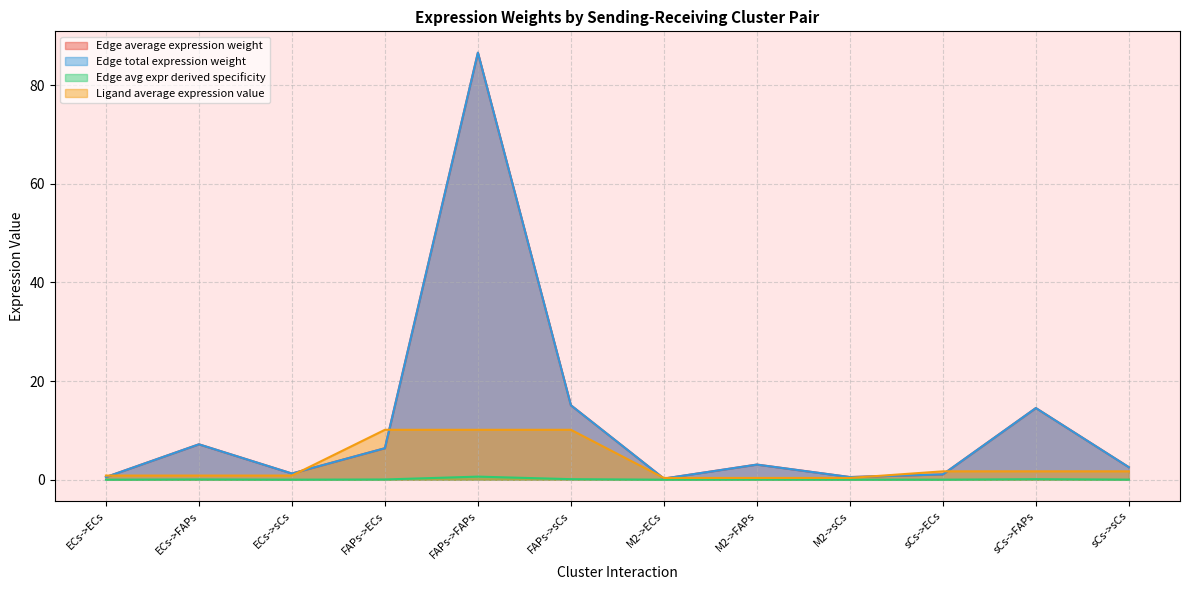

What is the sum of the Edge average expression weight values at FAPs->ECs and sCs->sCs?

0.1